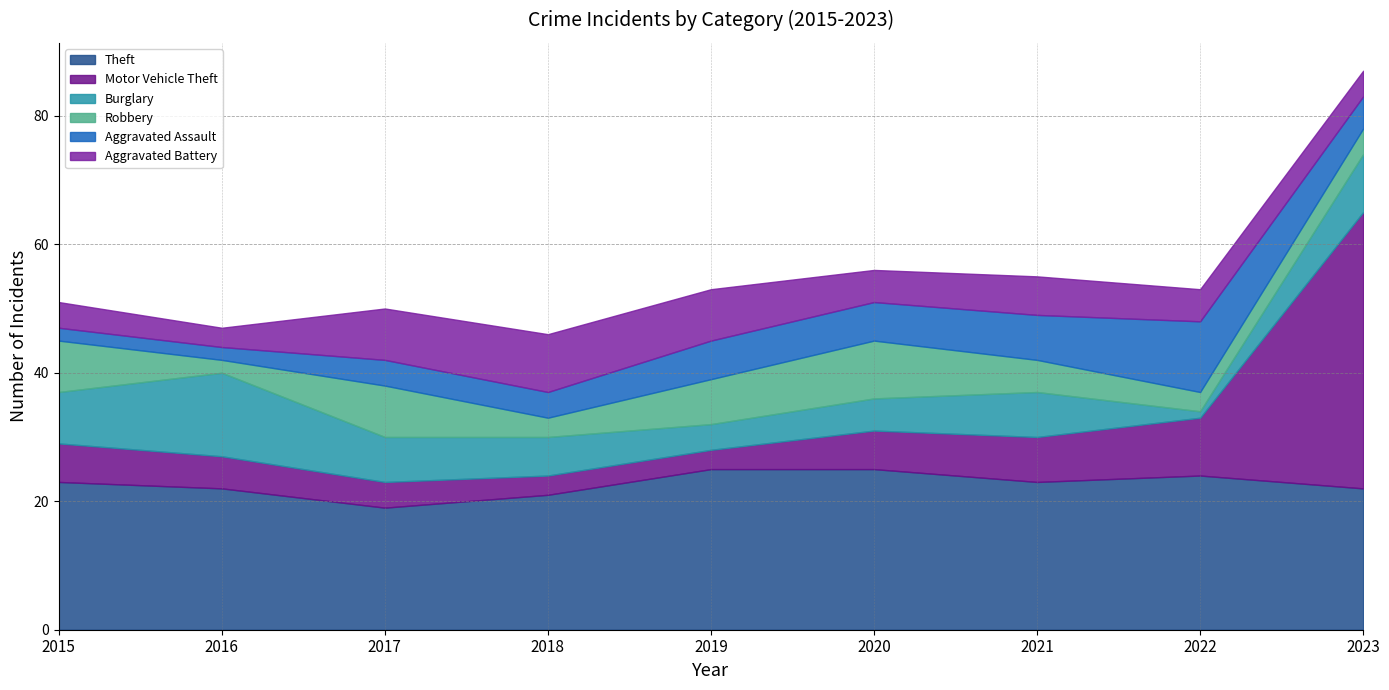

Which category has the lowest value in the Motor Vehicle Theft series?

2018